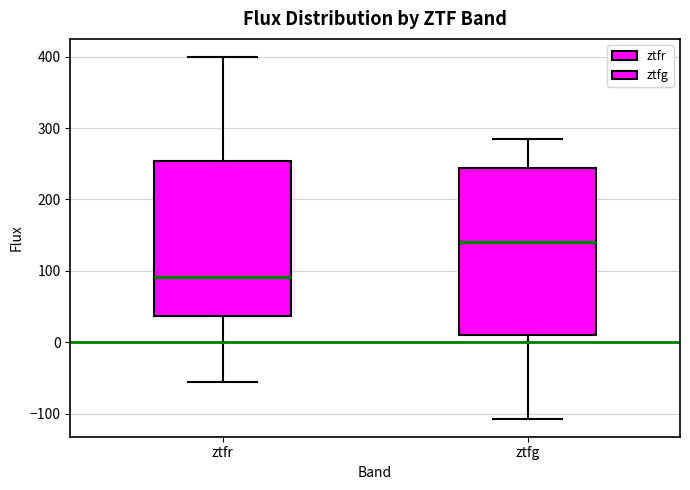

Where is the upper edge of the box for ztfg on the y-axis? The values are not printed on the chart, so give them approximately, as read against the axis.

240